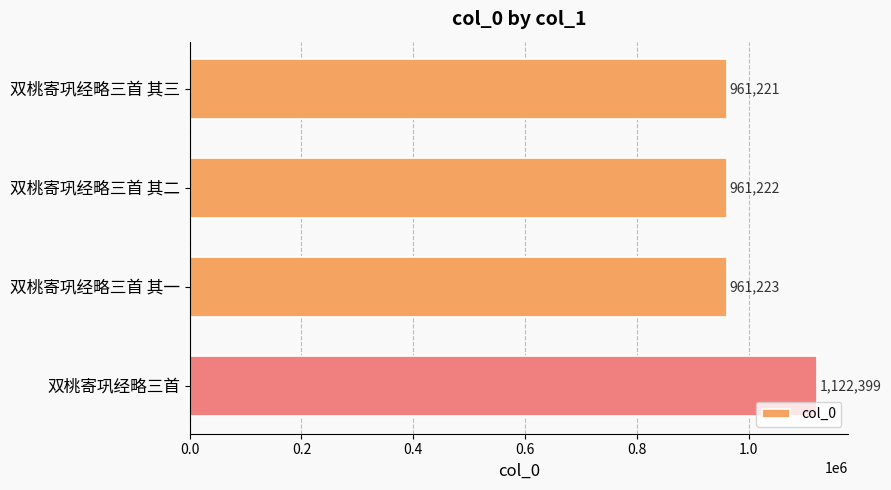

List the labels in order of value, largest first.

双桃寄巩经略三首, 双桃寄巩经略三首 其一, 双桃寄巩经略三首 其二, 双桃寄巩经略三首 其三